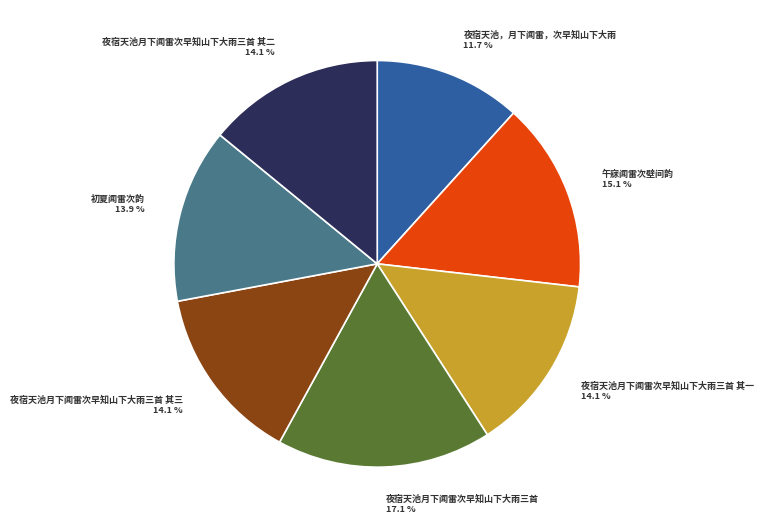

Which category has the smallest portion of the pie?

夜宿天池，月下闻雷，次早知山下大雨